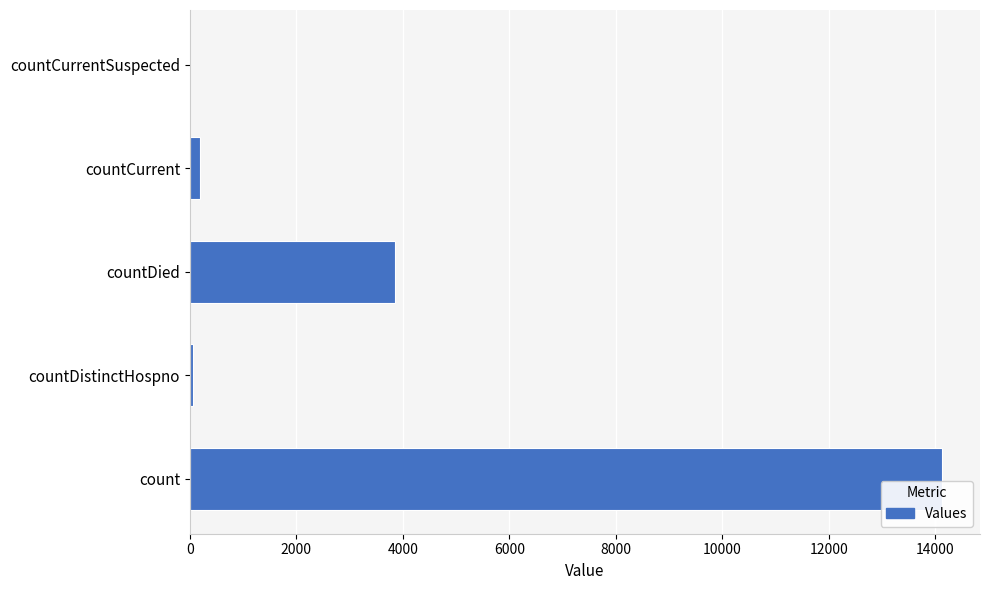

What is the average value?

3650